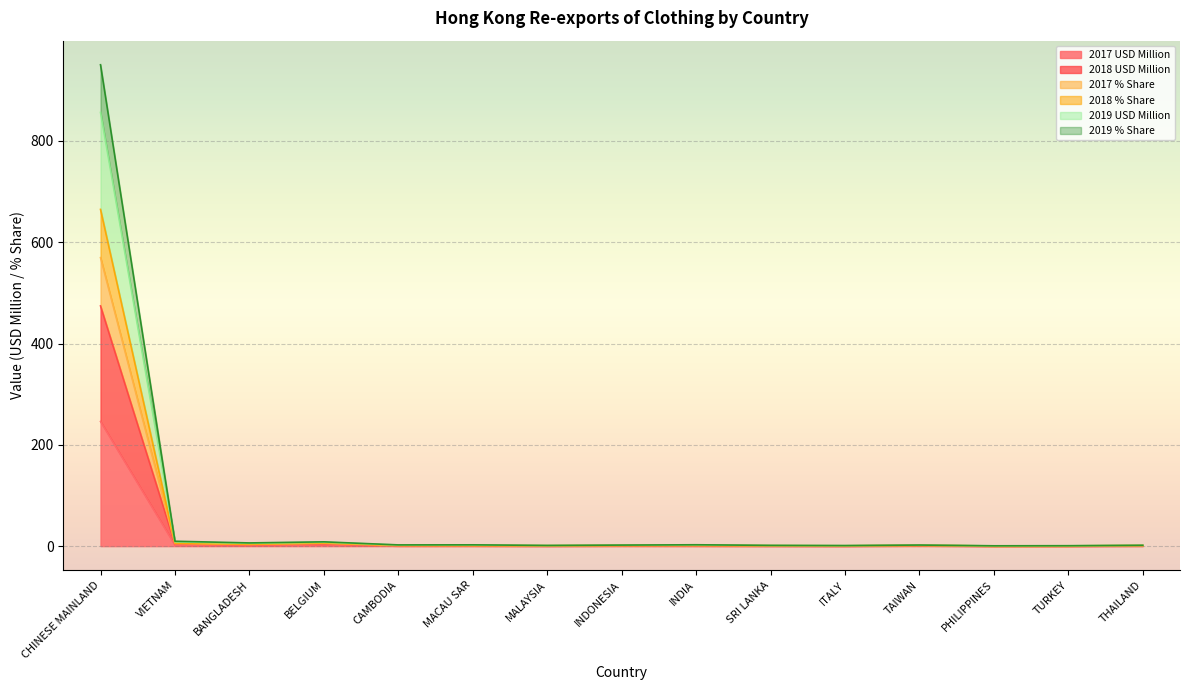

Which series changed the most between CAMBODIA and TURKEY?

2018 % Share